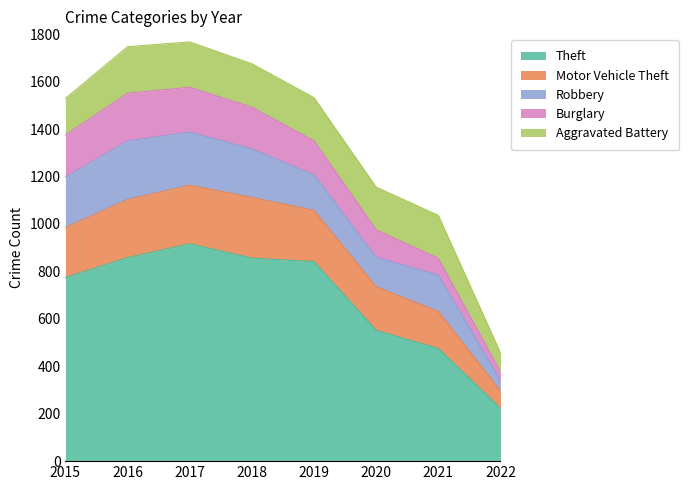

How many categories are shown in the chart?

8